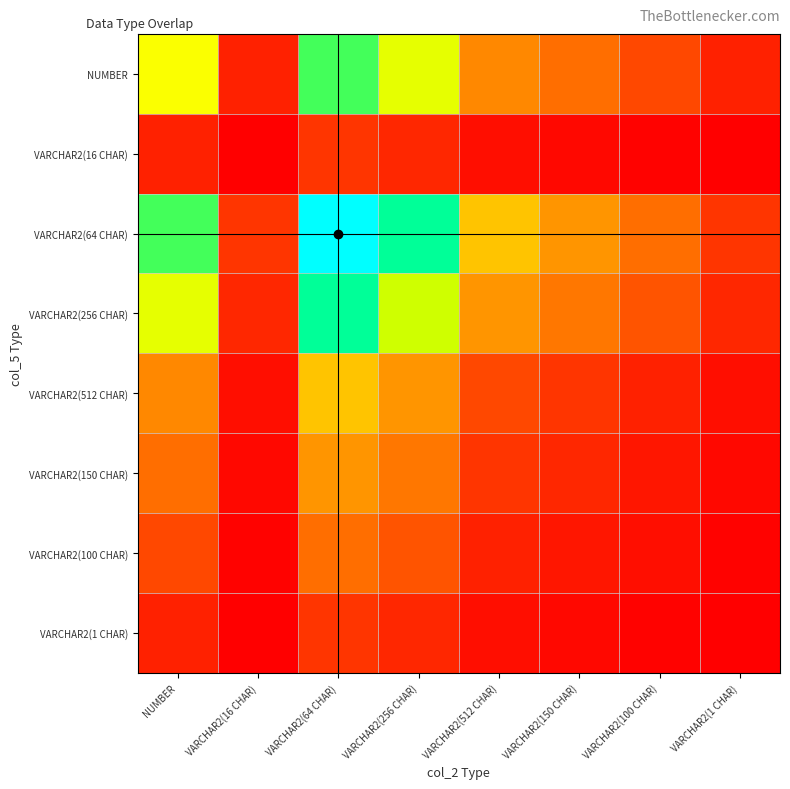

At VARCHAR2(512 CHAR), list the series in order from largest to smallest.

VARCHAR2(64 CHAR), VARCHAR2(256 CHAR), NUMBER, VARCHAR2(512 CHAR), VARCHAR2(150 CHAR), VARCHAR2(100 CHAR), VARCHAR2(16 CHAR), VARCHAR2(1 CHAR)